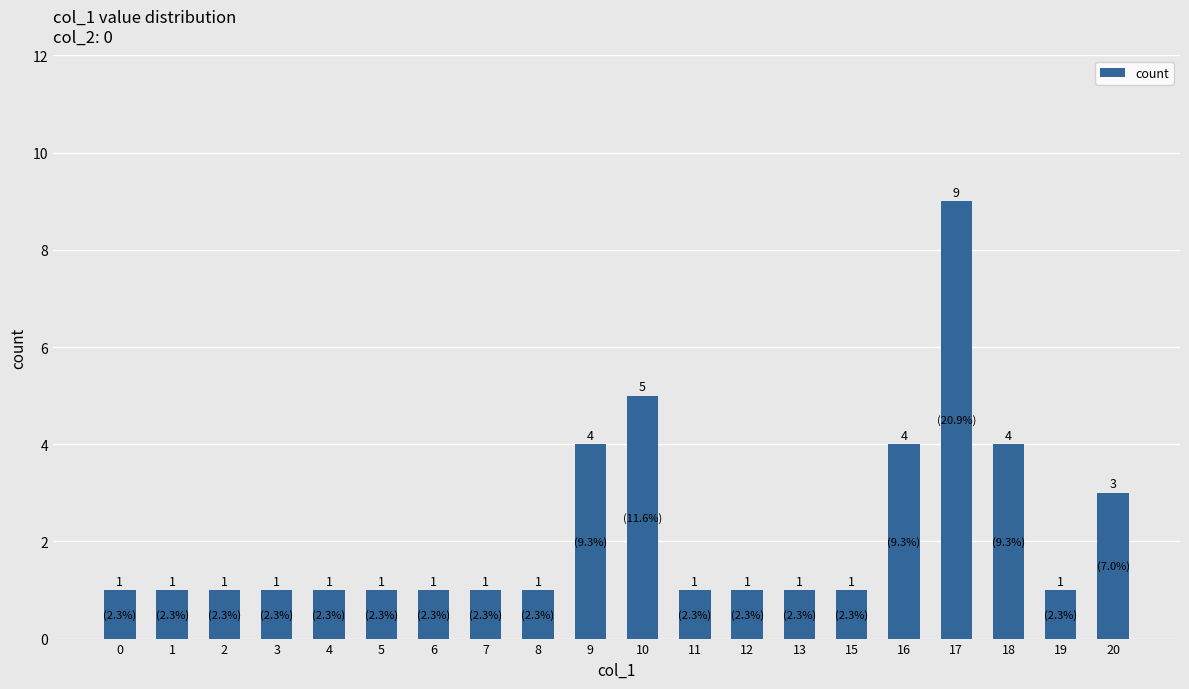

Which label corresponds to the largest value in the chart?

17